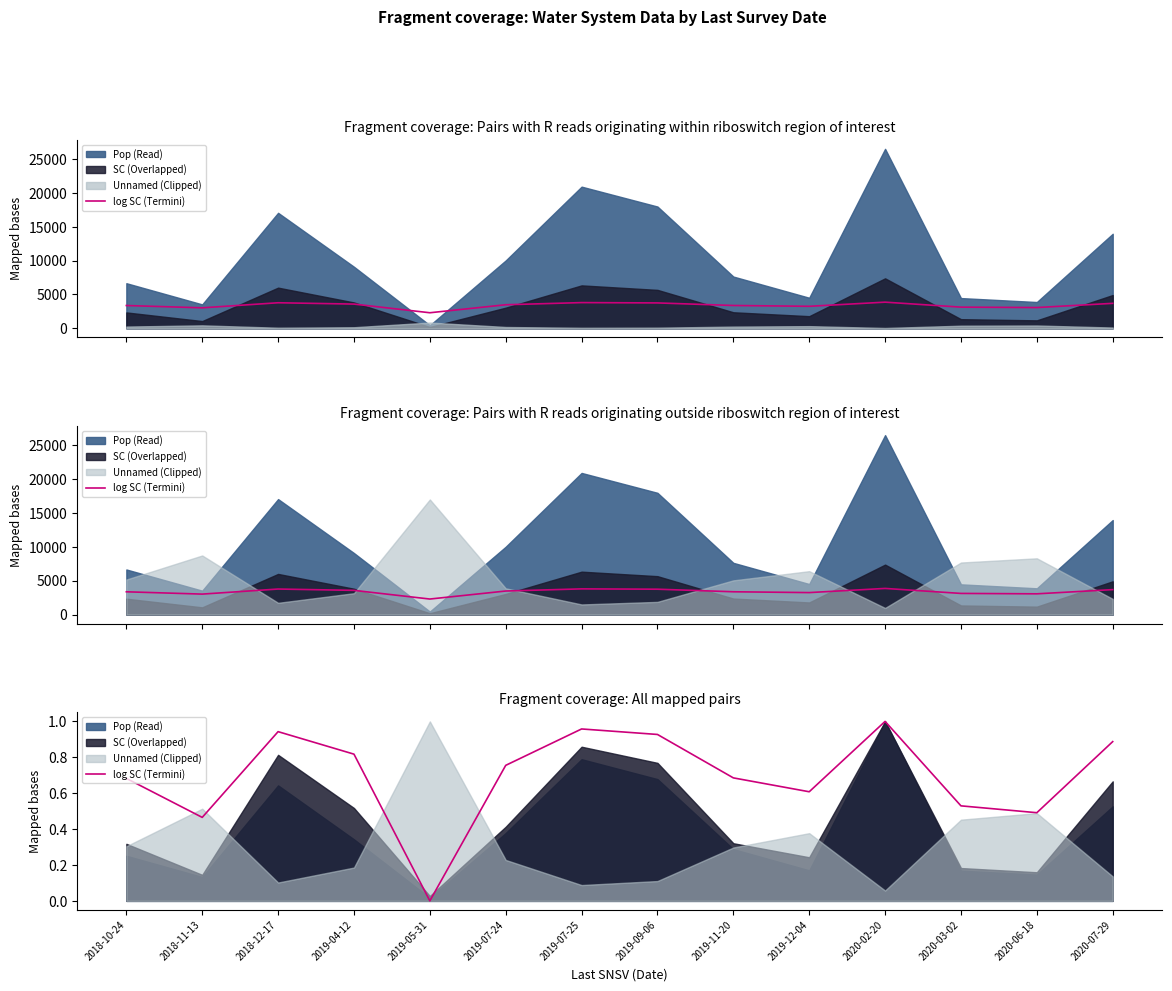

At which category does the data reach its first local peak?

2018-12-17